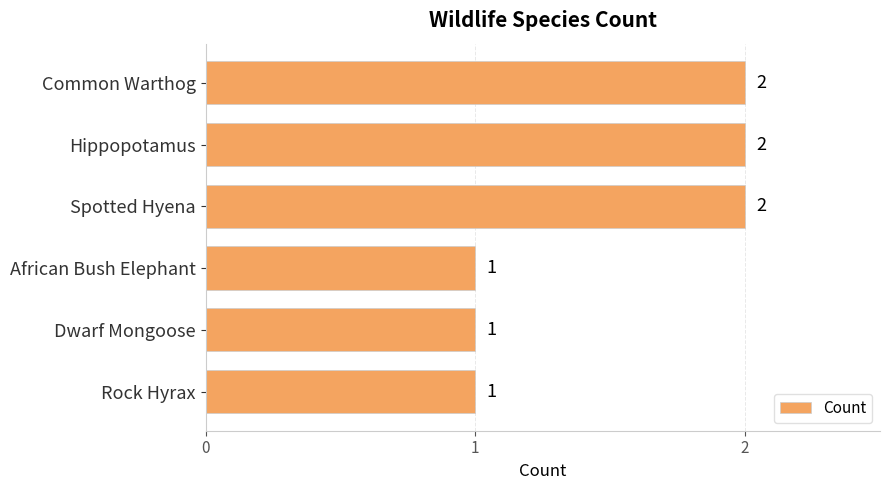

What is the value of the 4th bar from the top?

1